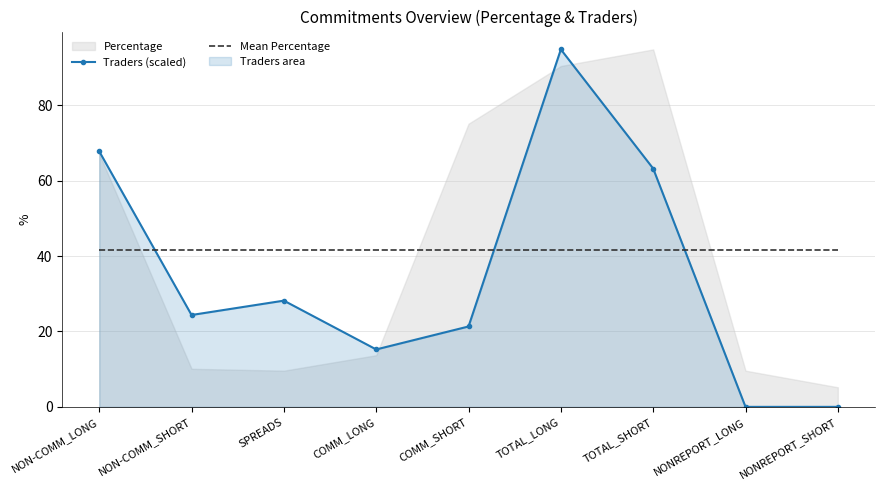

Is it true that Mean Percentage equals 21.7 at NON-COMM_LONG?

False